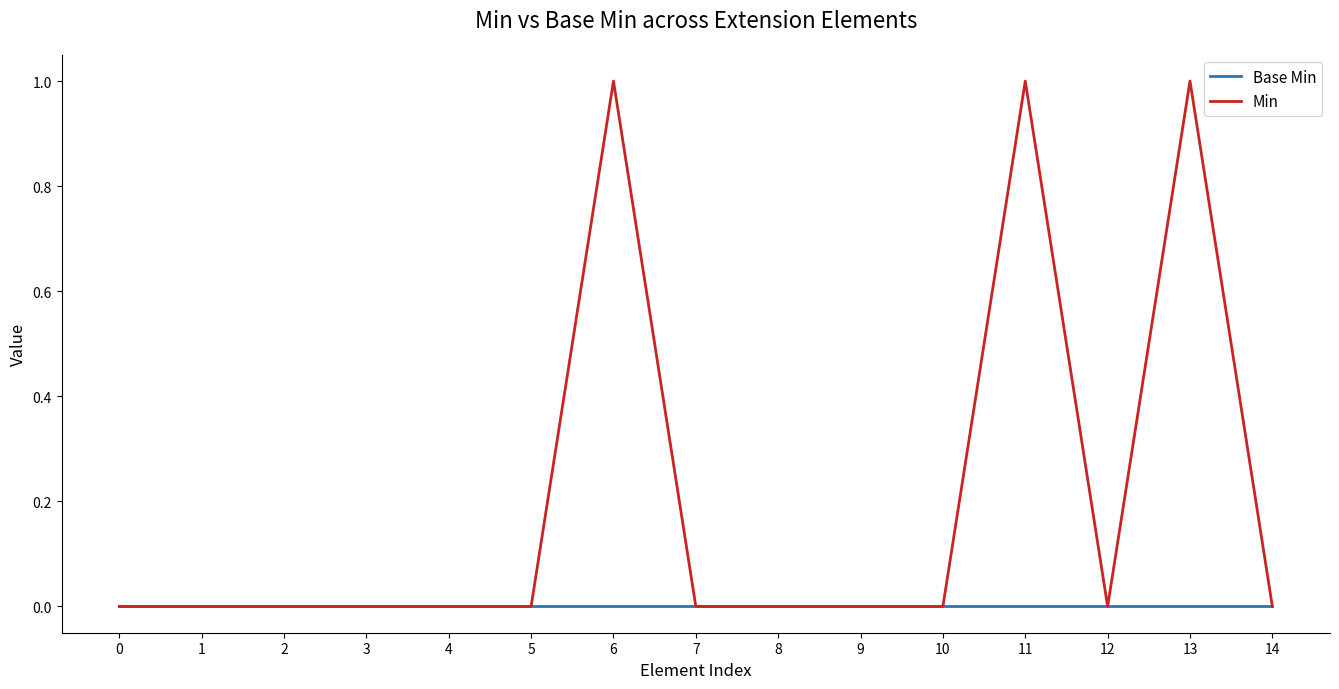

Which series changed the most between 0 and 11?

Min